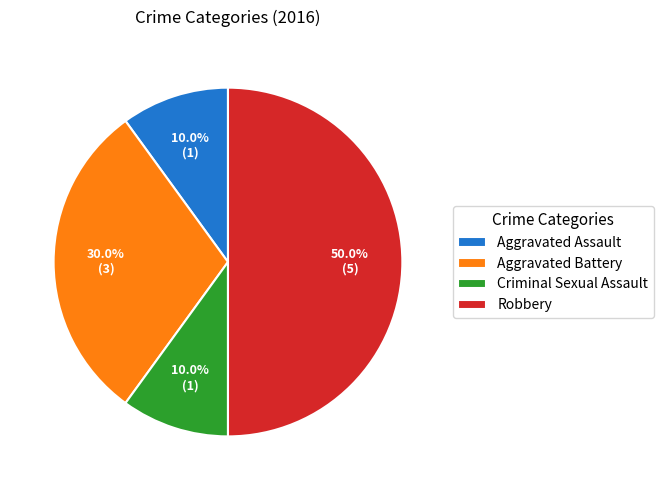

What is the ratio of the value at Robbery to the value at Aggravated Battery?

1.7